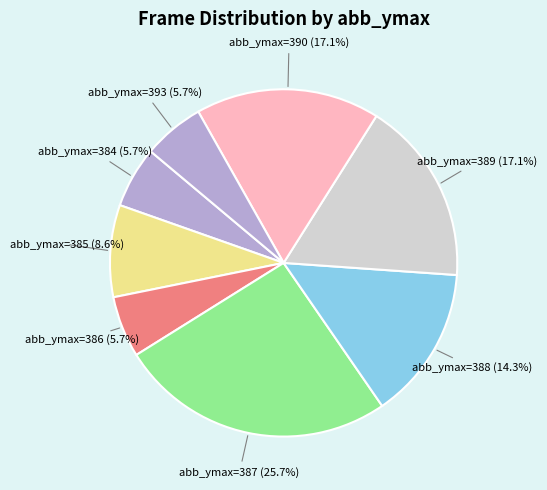

How many segments does this pie chart have?

8